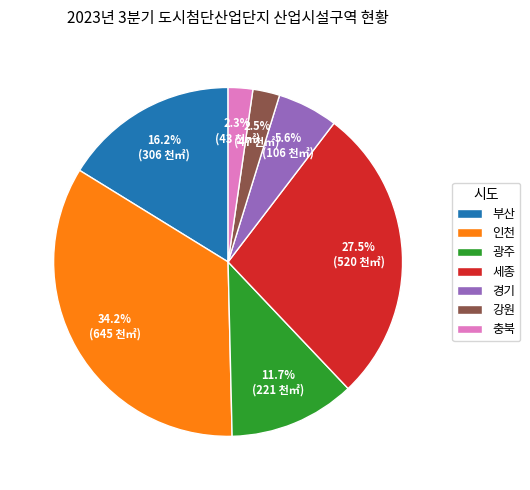

Do 강원 and 부산 together represent more than half of the pie?

No